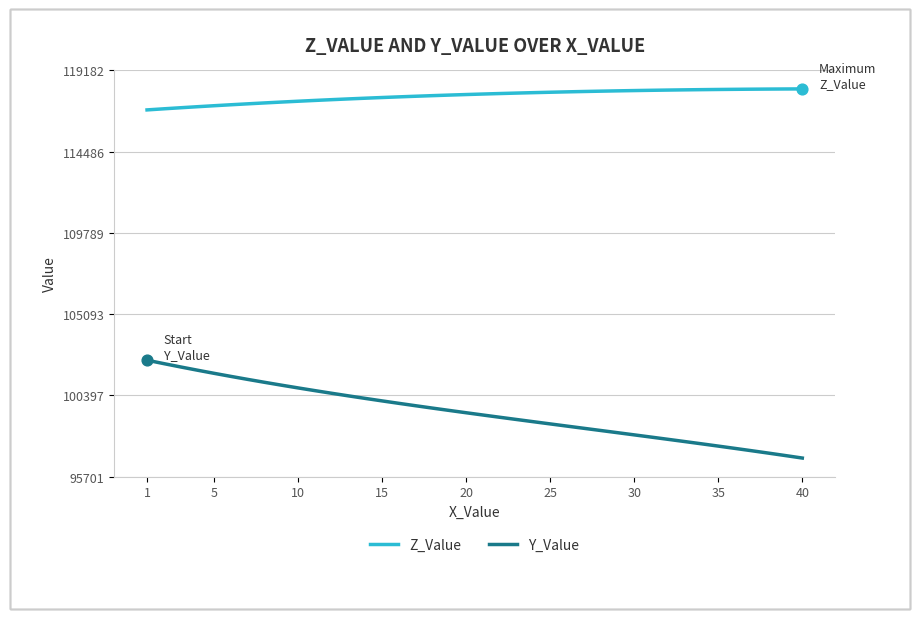

Which series has the largest total across all categories?

Z_Value